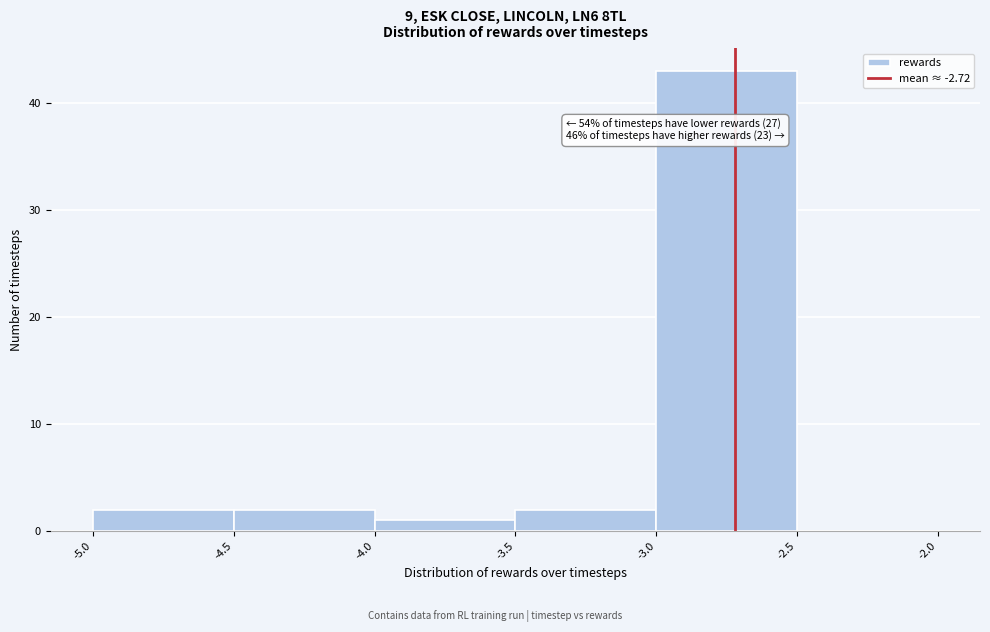

Over which range of the x-axis is the bar tallest?

-3.0 to -2.5